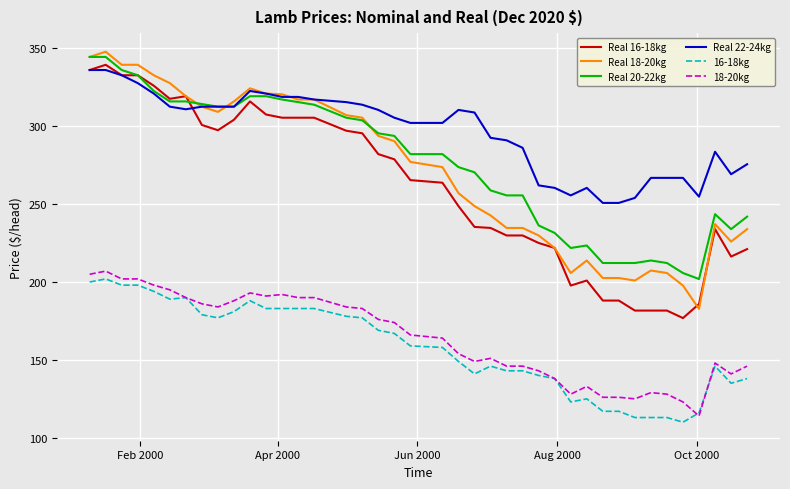

Which series has the largest total across all categories?

Real 22-24kg